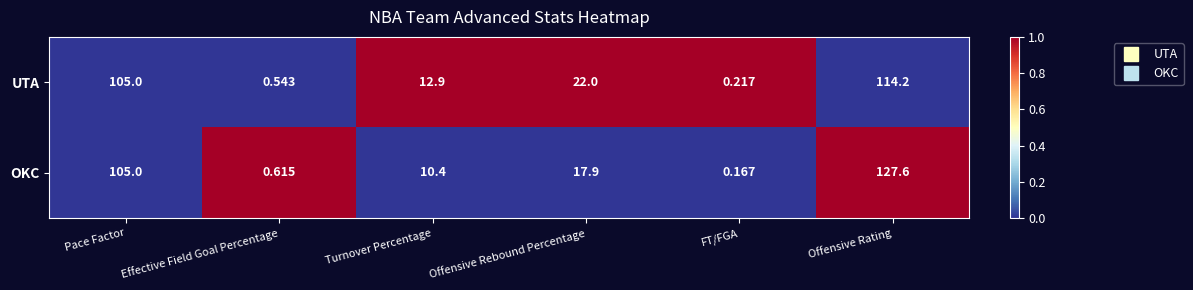

What is the spread (max minus min) of values at Effective Field Goal Percentage?

0.1